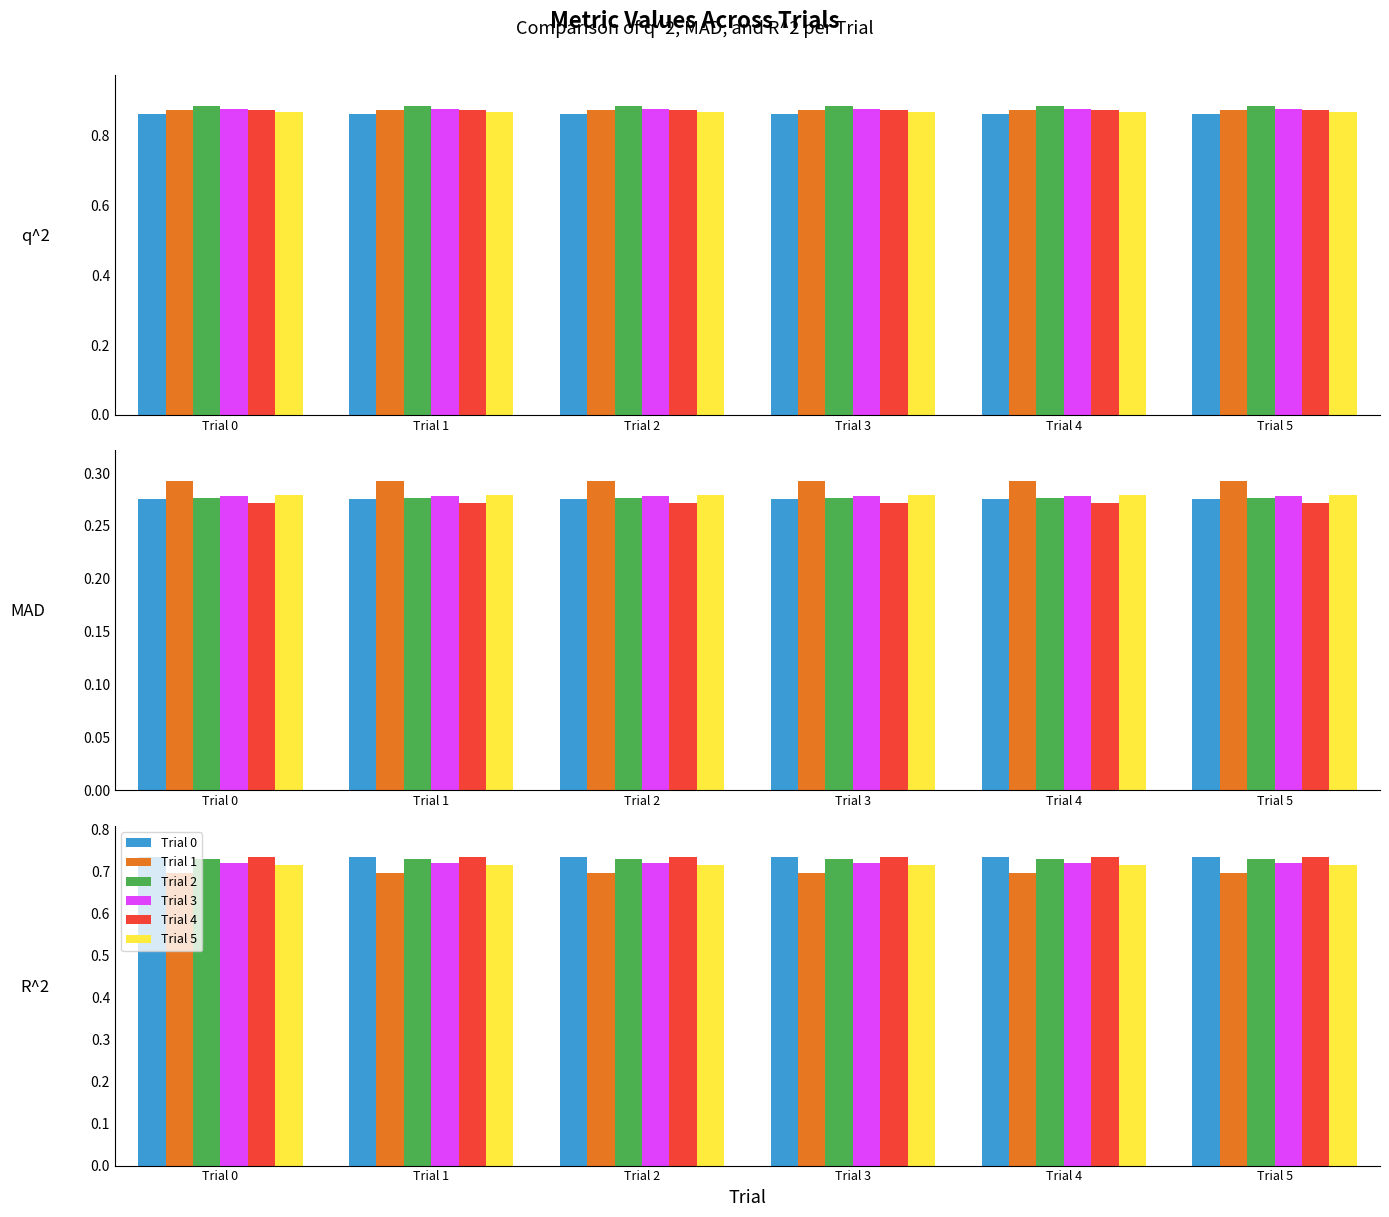

Are the bars horizontal?

No